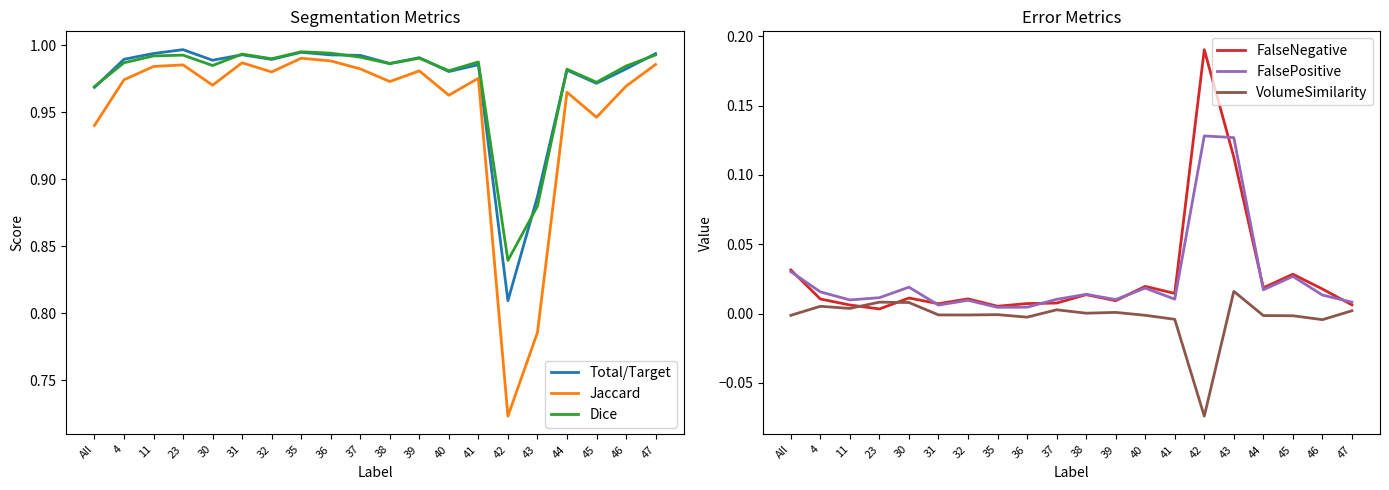

At 38, list the series in order from largest to smallest.

Total/Target, Dice, Jaccard, FalsePositive, FalseNegative, VolumeSimilarity